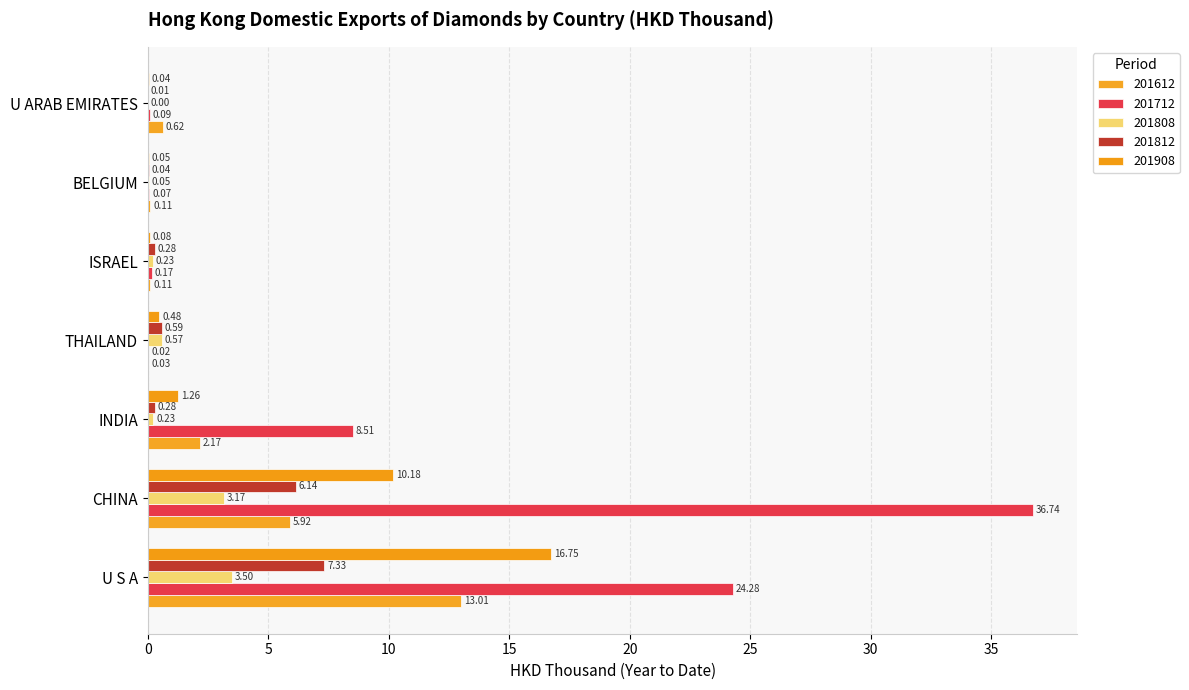

What are all the series names shown in the legend?

201612, 201712, 201808, 201812, 201908